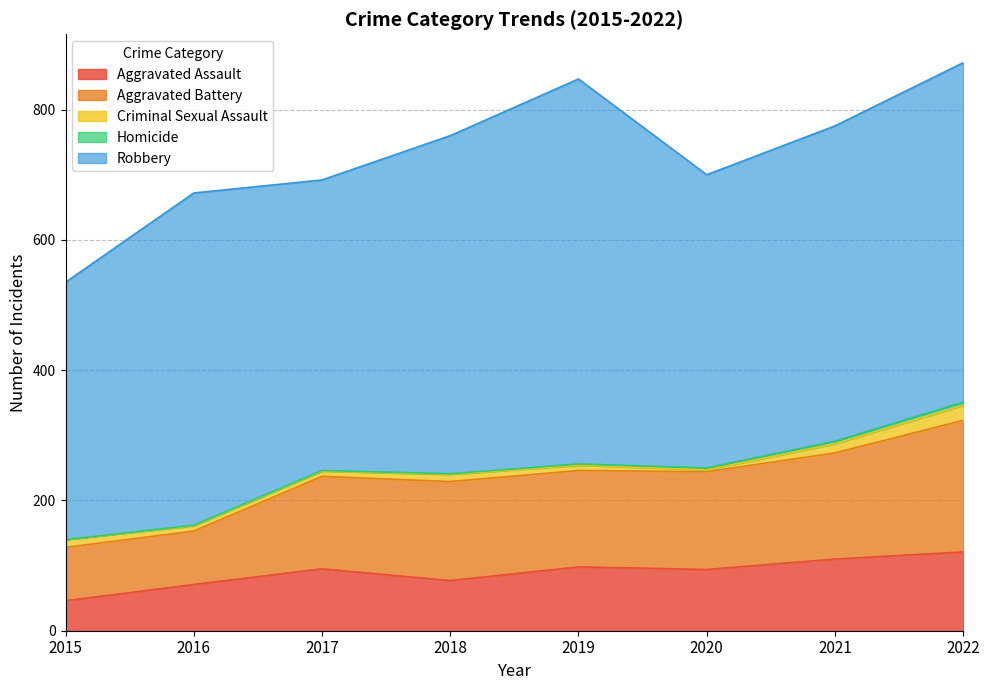

List the labels in order of Homicide value, smallest first.

2015, 2016, 2017, 2018, 2019, 2020, 2021, 2022